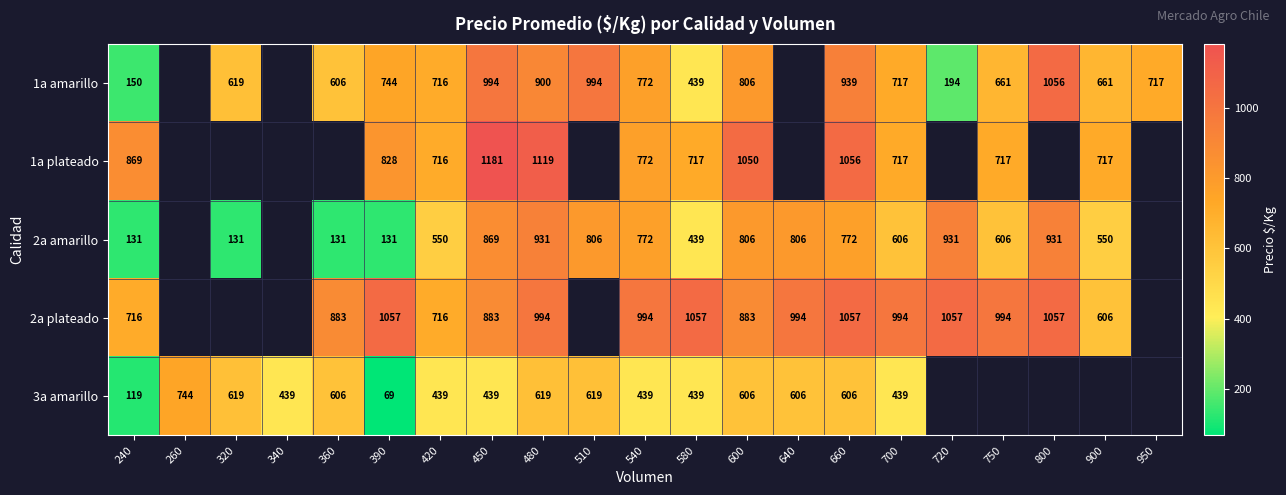

True or false: 3a amarillo has a value of 199 at 640.

False